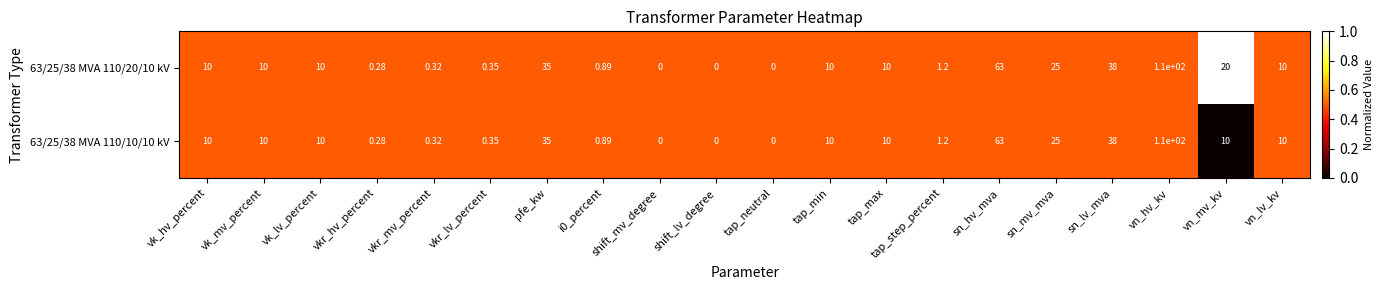

Rank the series by their average value, from highest to lowest.

63/25/38 MVA 110/20/10 kV, 63/25/38 MVA 110/10/10 kV